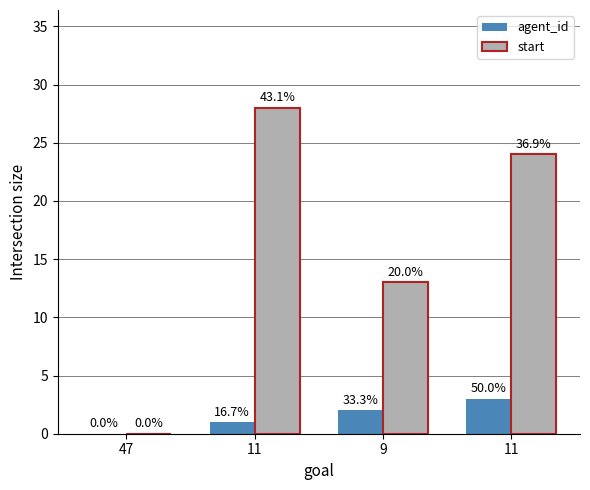

What are all the series names shown in the legend?

agent_id, start